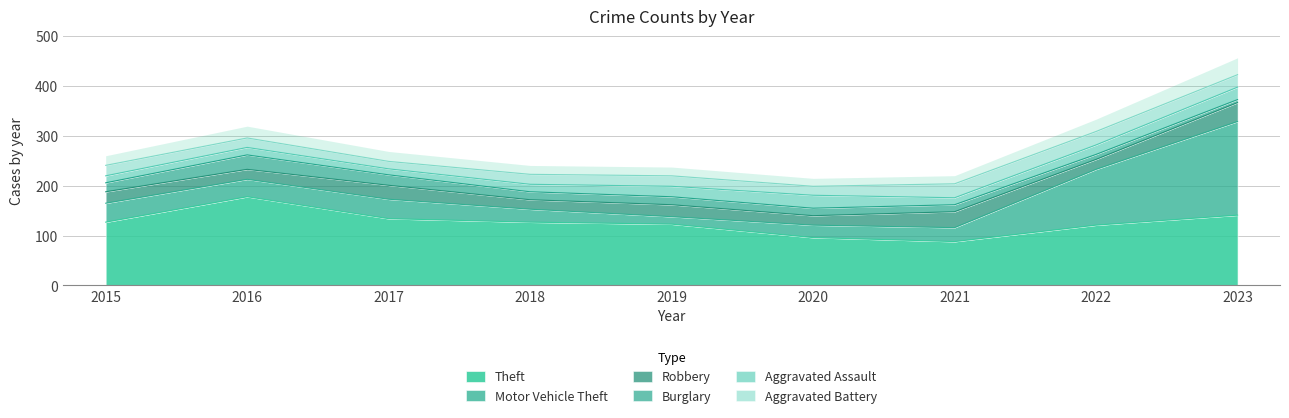

Which category has the lowest value in the Aggravated Assault series?

2017